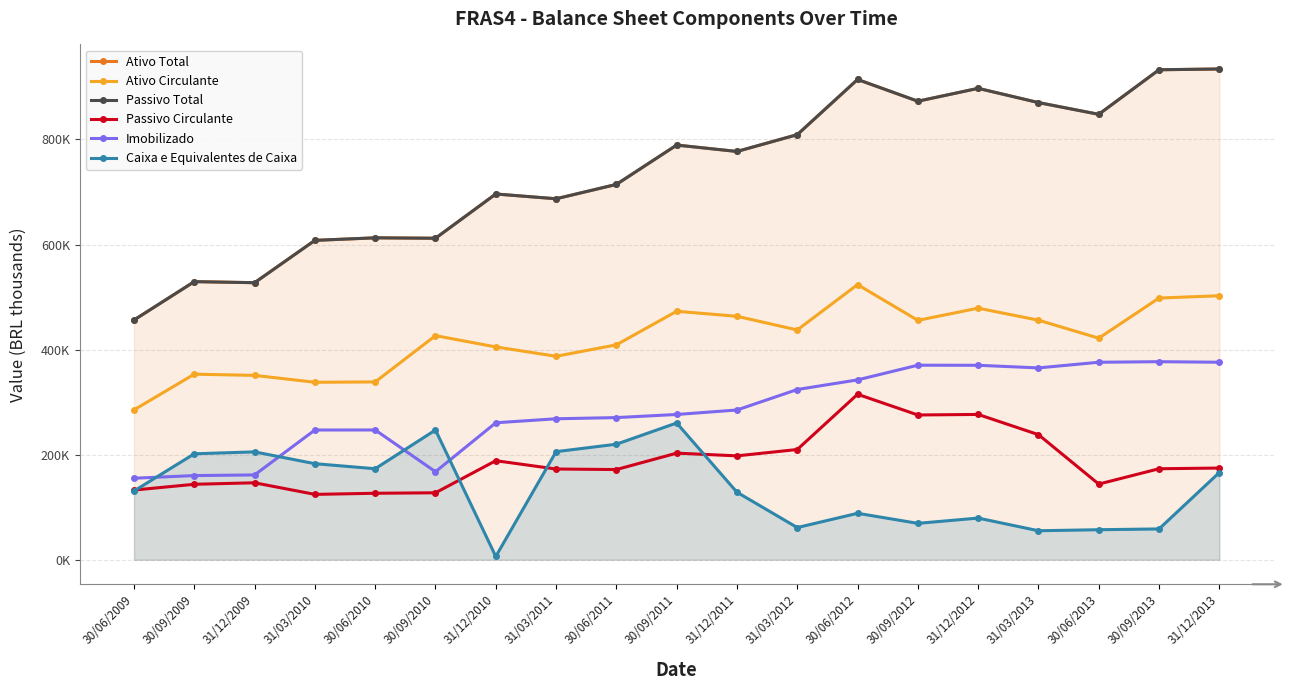

At 31/03/2011, list the series in order from smallest to largest.

Passivo Circulante, Caixa e Equivalentes de Caixa, Imobilizado, Ativo Circulante, Ativo Total, Passivo Total